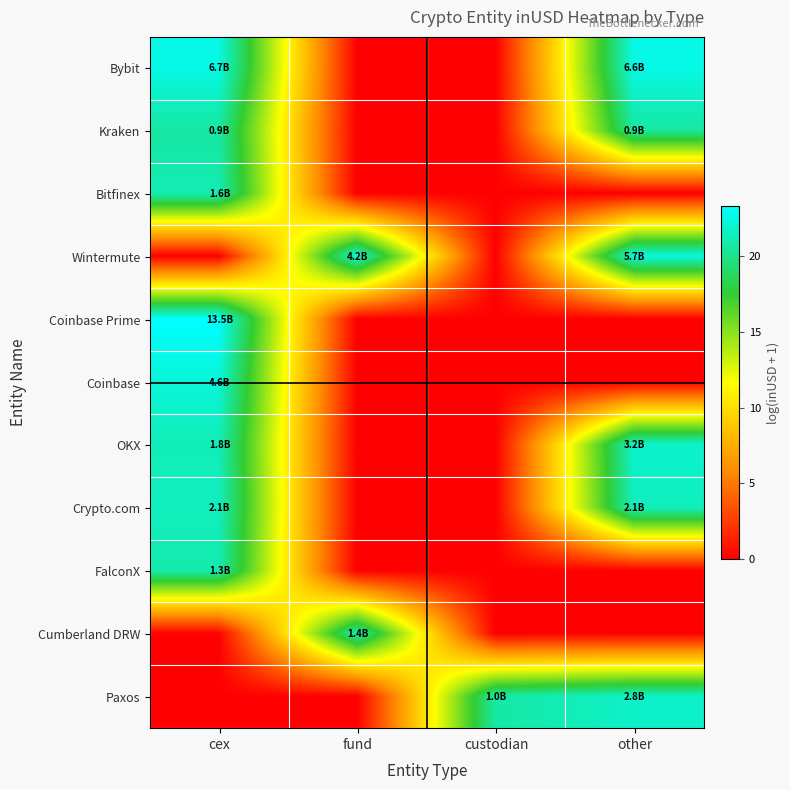

Which category has the lowest value across all series?

fund